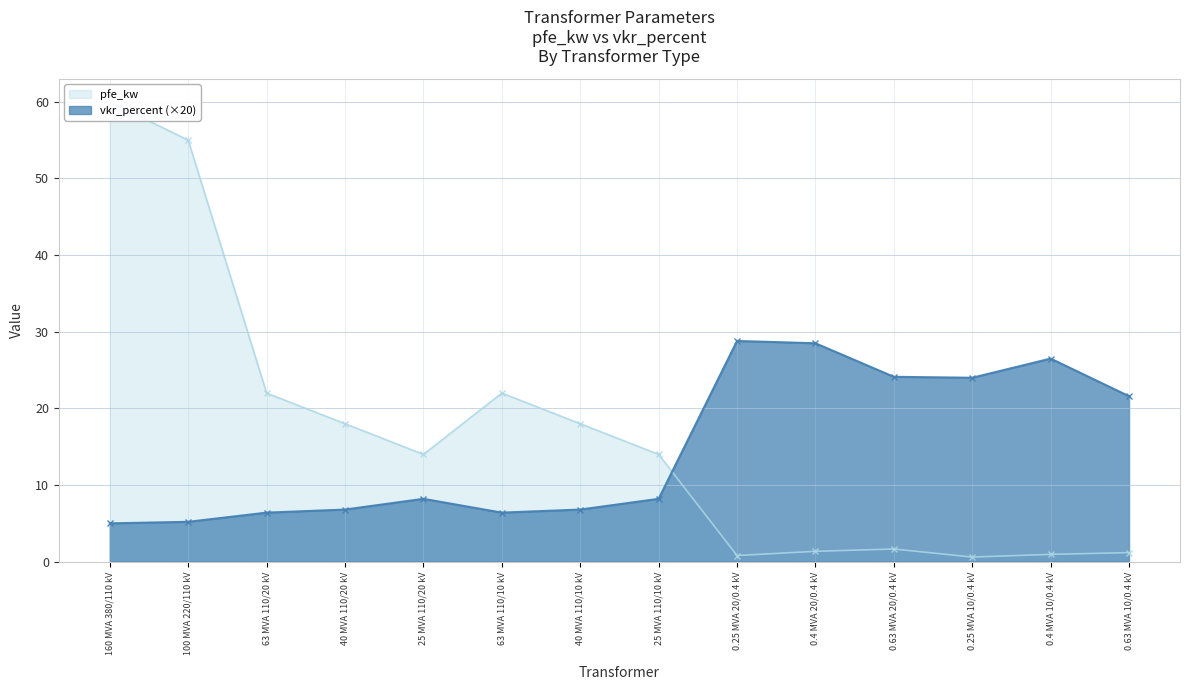

Where is the first local maximum for vkr_percent?

25 MVA 110/20 kV